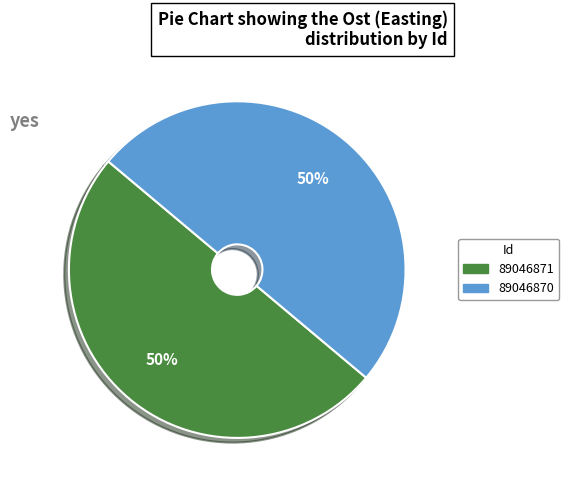

Combined, do 89046870 and 89046871 account for over 50%?

Yes